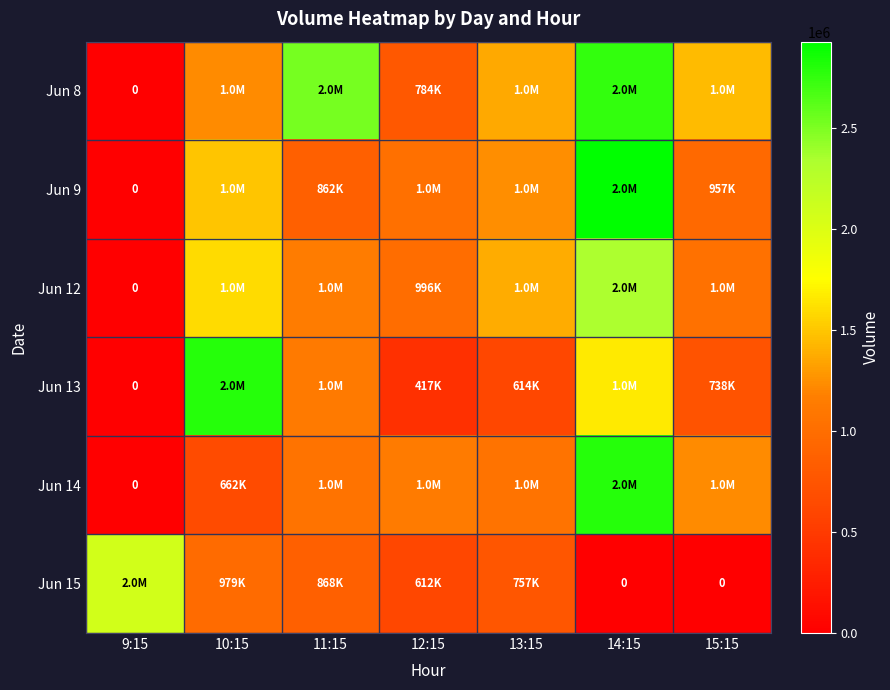

What is the average value of the Jun 12 series?

1212767